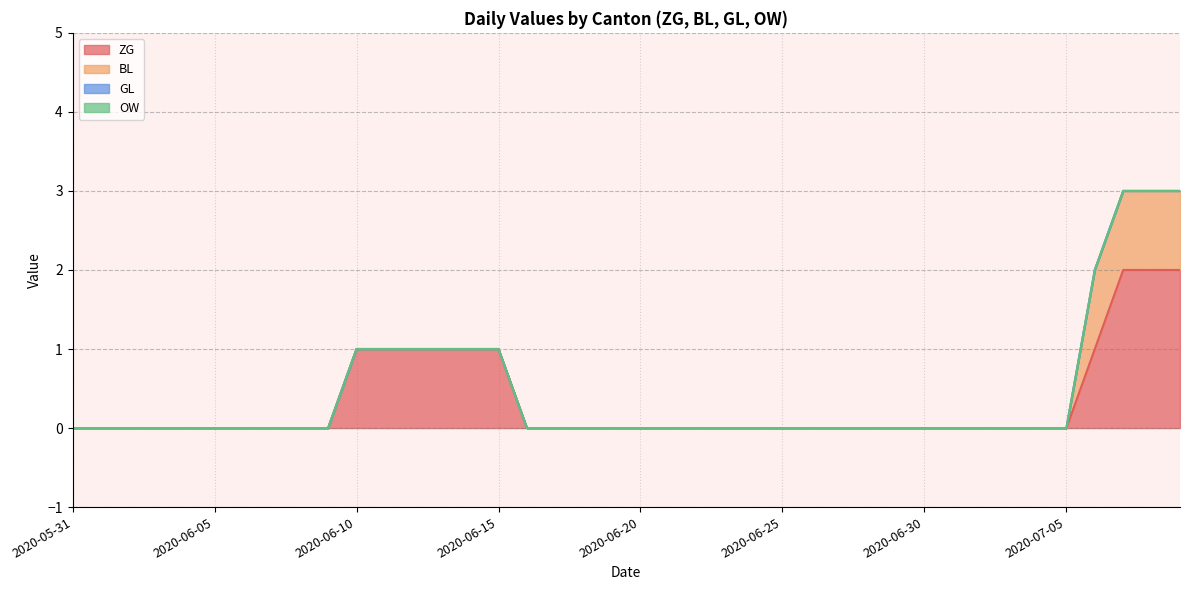

What value does the ZG series have at 2020-06-15?

1